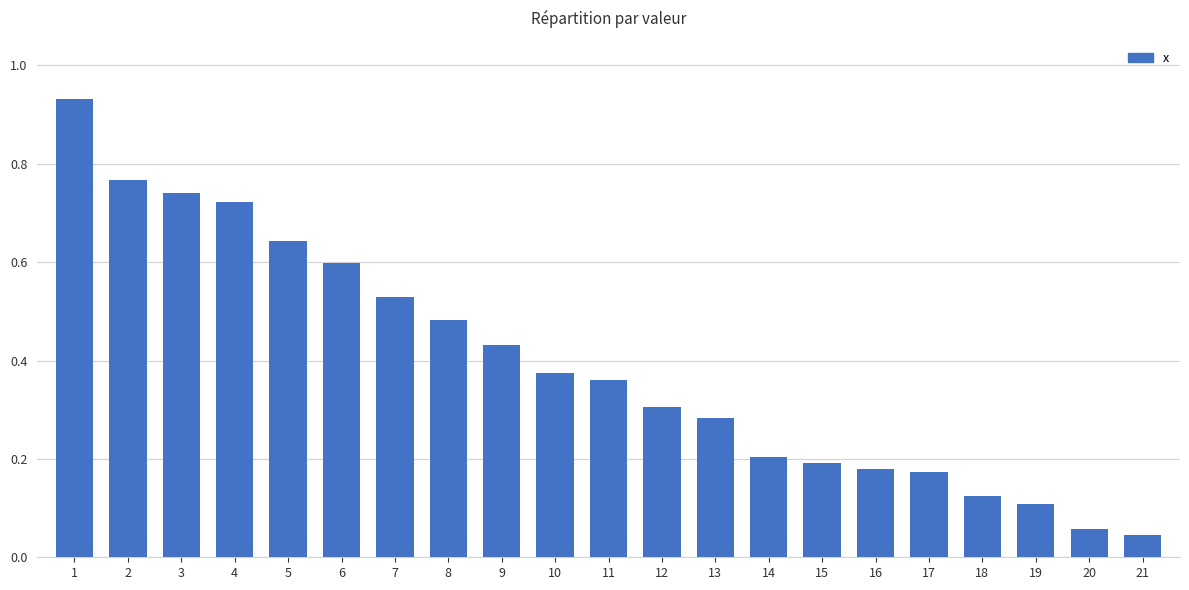

What is the sum of all values?

8.3